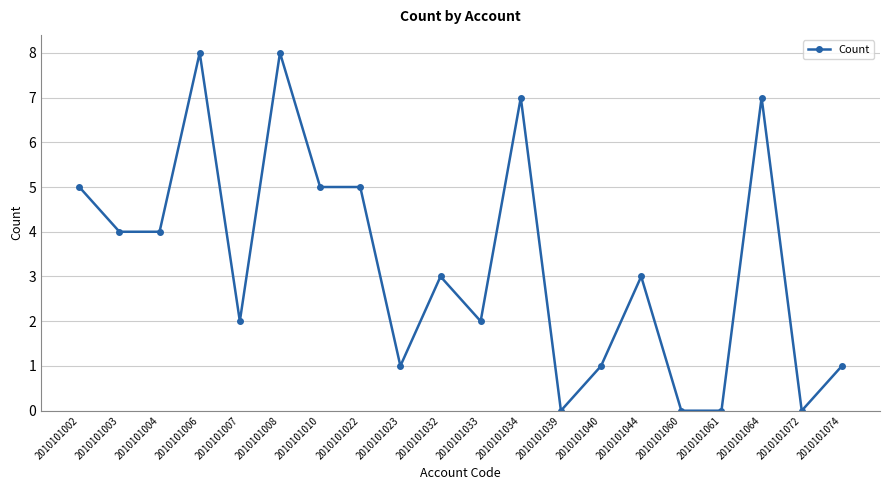

What is the maximum value shown in the chart?

8